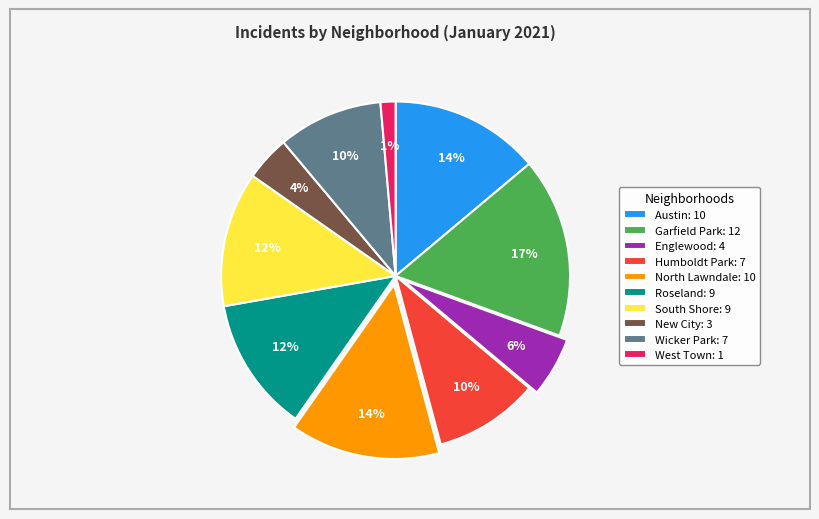

Which slice is the smallest?

West Town